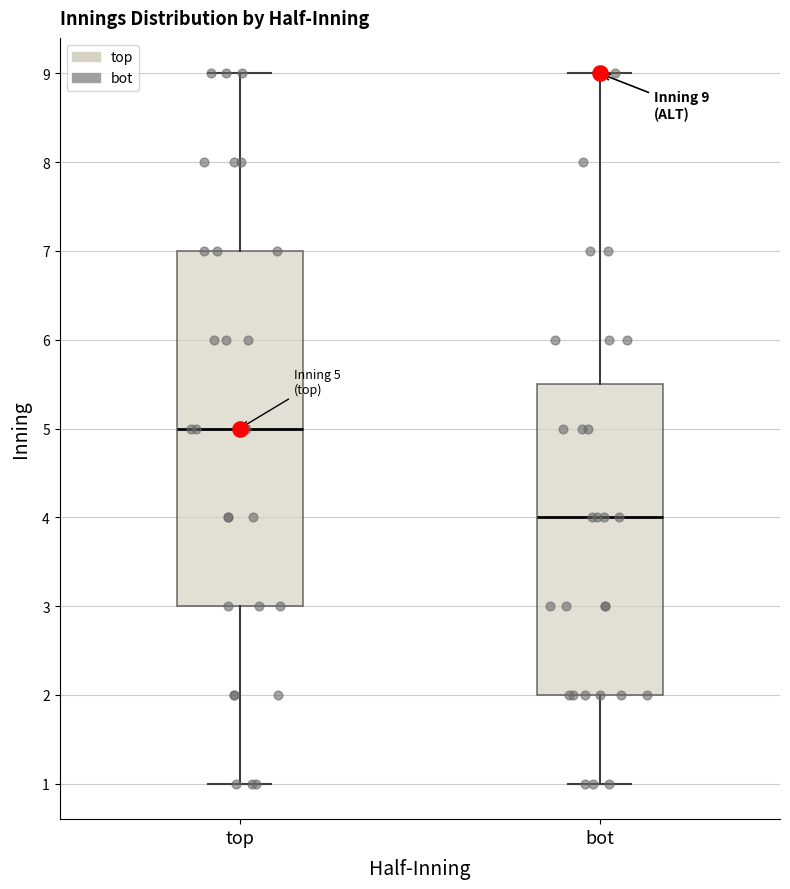

Which box has the lowest median line?

bot